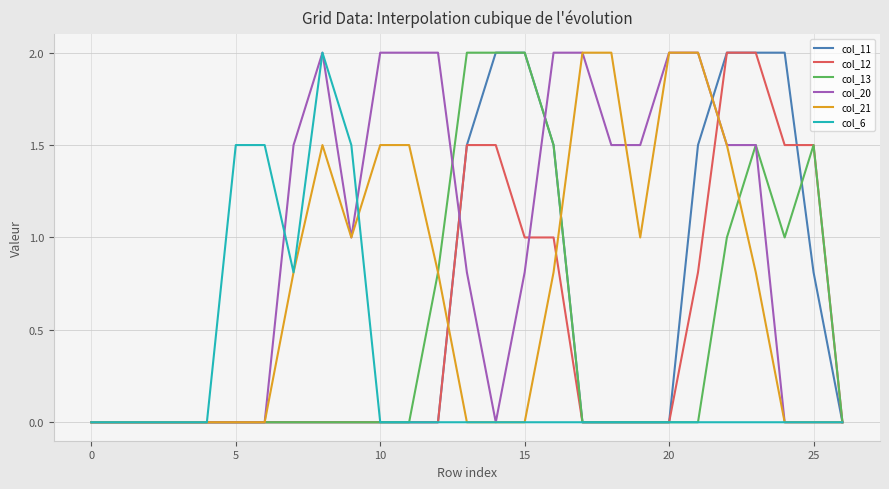

Which series has the largest total across all categories?

col_20